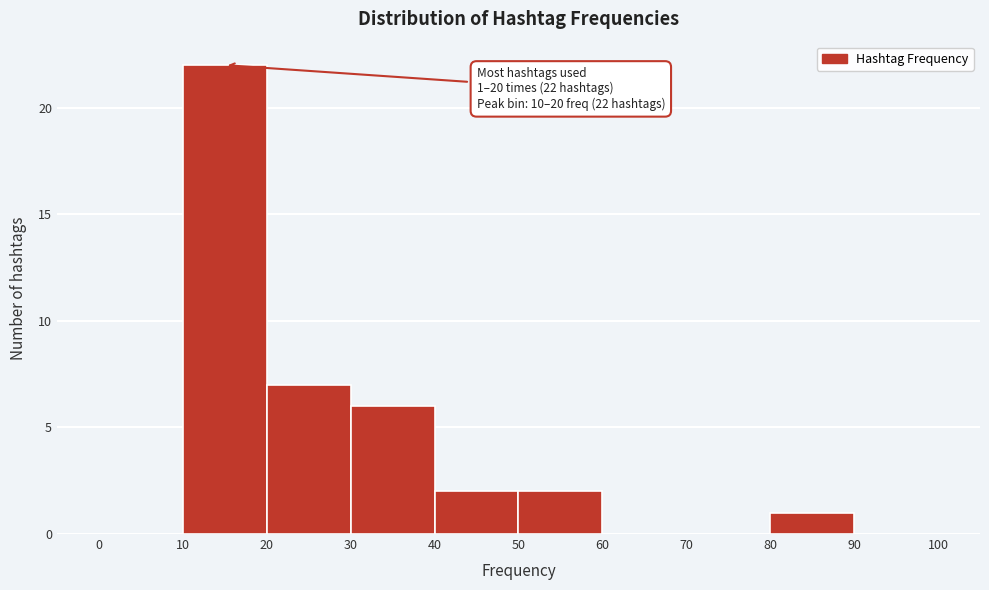

Which range on the x-axis has the tallest bar?

10 to 20